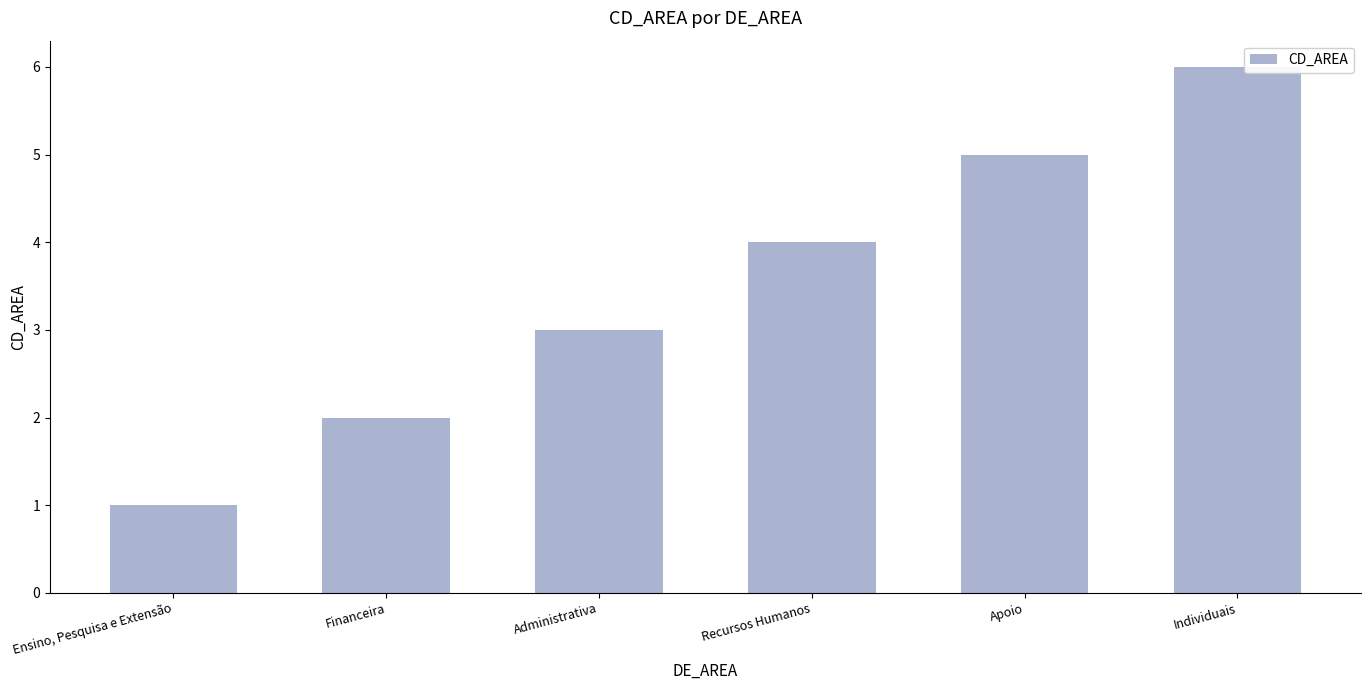

Reading right to left, list all the values displayed in this chart.

6	5	4	3	2	1